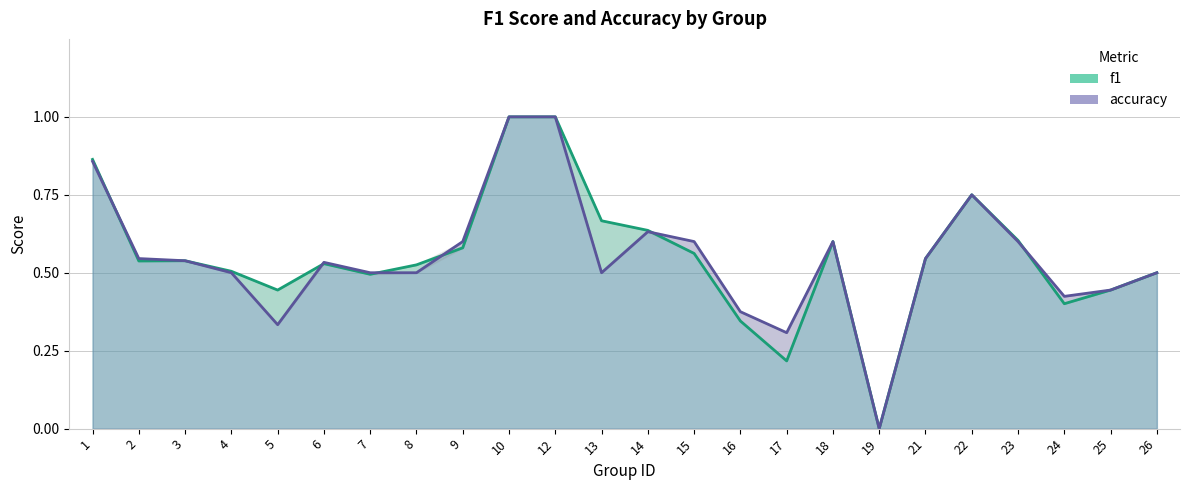

Reading left to right, transcribe all the data shown in this chart.

f1: 0.9	0.5	0.5	0.5	0.4	0.5	0.5	0.5	0.6	1.0	1.0	0.7	0.6	0.6	0.3	0.2	0.6	0.0	0.5	0.8	0.6	0.4	0.4	0.5
accuracy: 0.9	0.5	0.5	0.5	0.3	0.5	0.5	0.5	0.6	1.0	1.0	0.5	0.6	0.6	0.4	0.3	0.6	0.0	0.5	0.8	0.6	0.4	0.4	0.5